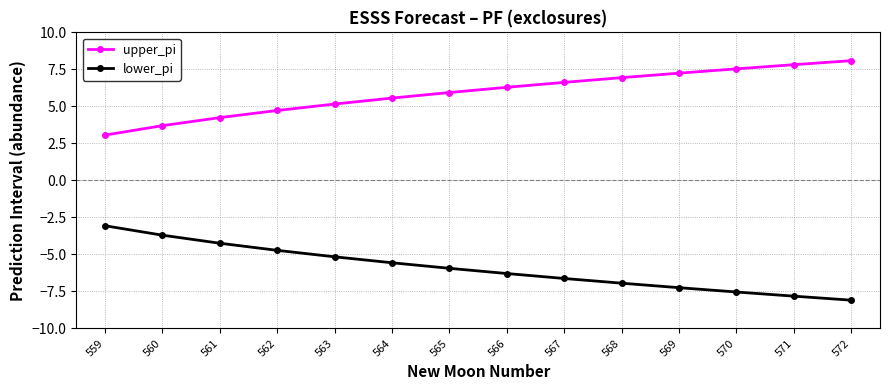

Reading left to right, extract all data points from this chart.

upper_pi: 559=3.1	560=3.7	561=4.2	562=4.7	563=5.2	564=5.6	565=5.9	566=6.3	567=6.6	568=6.9	569=7.2	570=7.5	571=7.8	572=8.1
lower_pi: 559=-3.1	560=-3.7	561=-4.2	562=-4.7	563=-5.2	564=-5.6	565=-5.9	566=-6.3	567=-6.6	568=-6.9	569=-7.2	570=-7.5	571=-7.8	572=-8.1